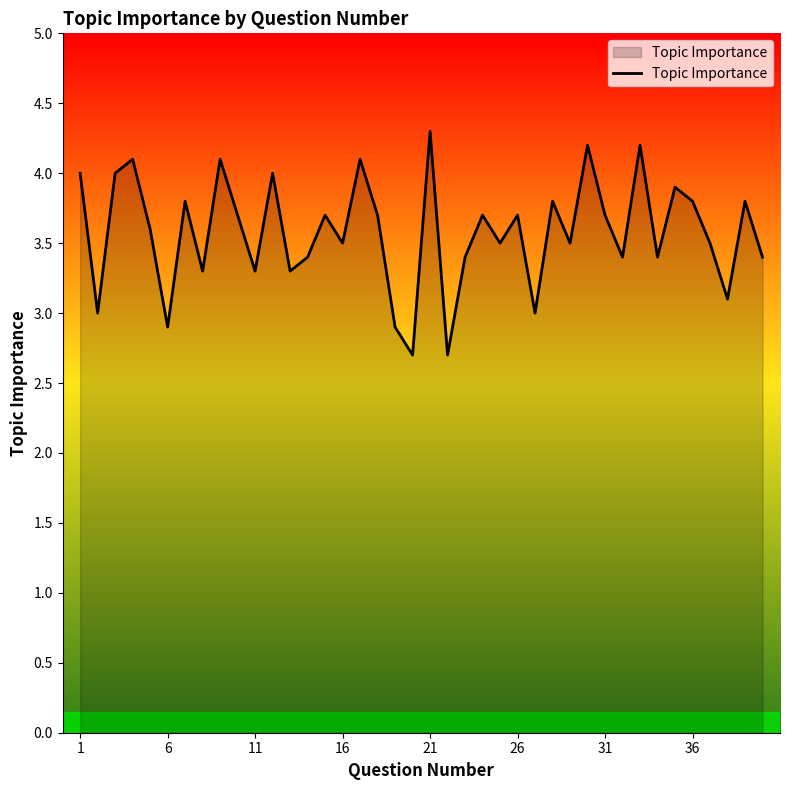

What is the maximum value shown in the chart?

4.3